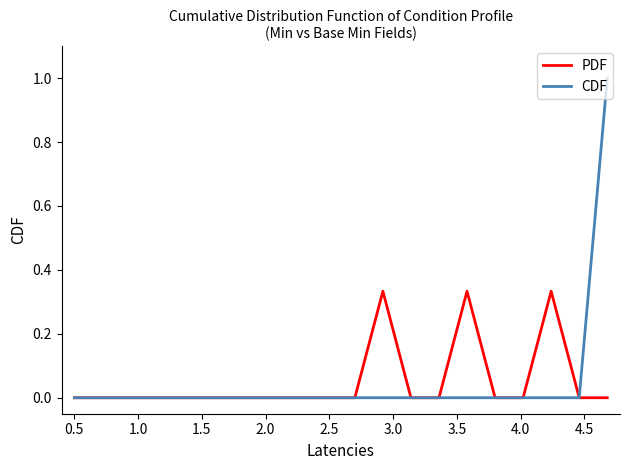

List the series in order of their peak value, highest first.

CDF, PDF